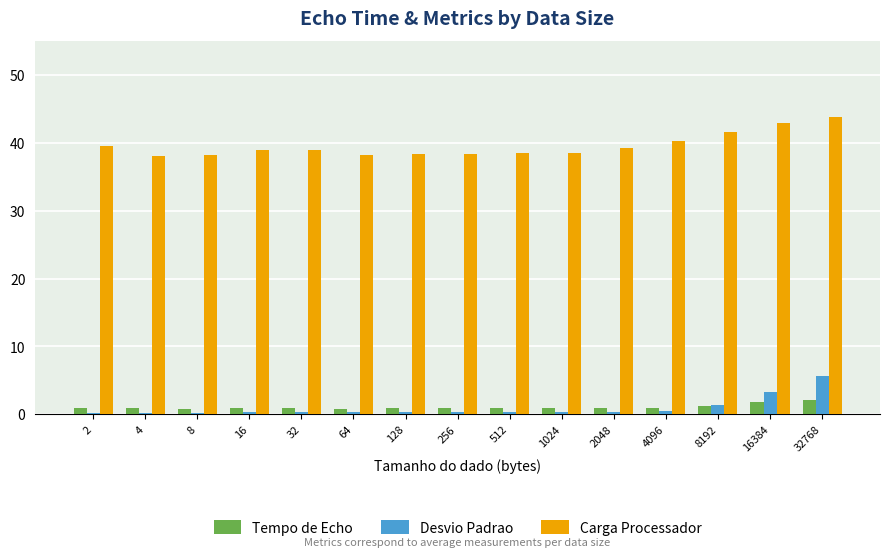

Is it true that Carga Processador equals 43.0 at 16384?

True